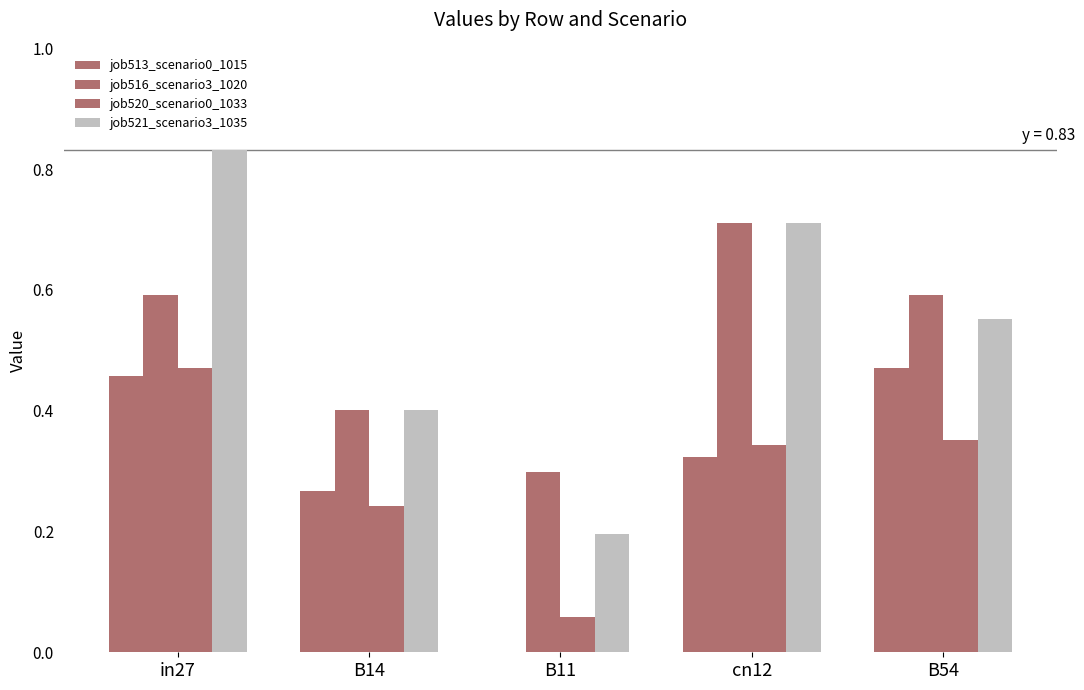

Are the bars grouped side by side (vs. stacked)?

Yes